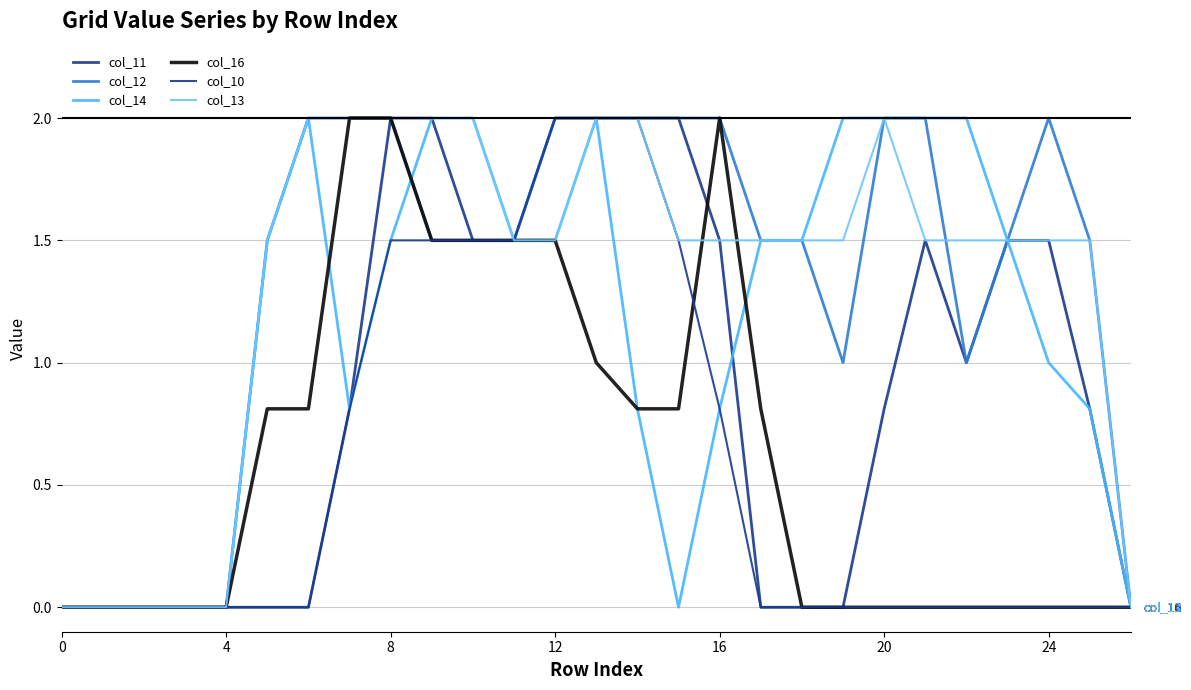

How many lines are shown in the chart?

6